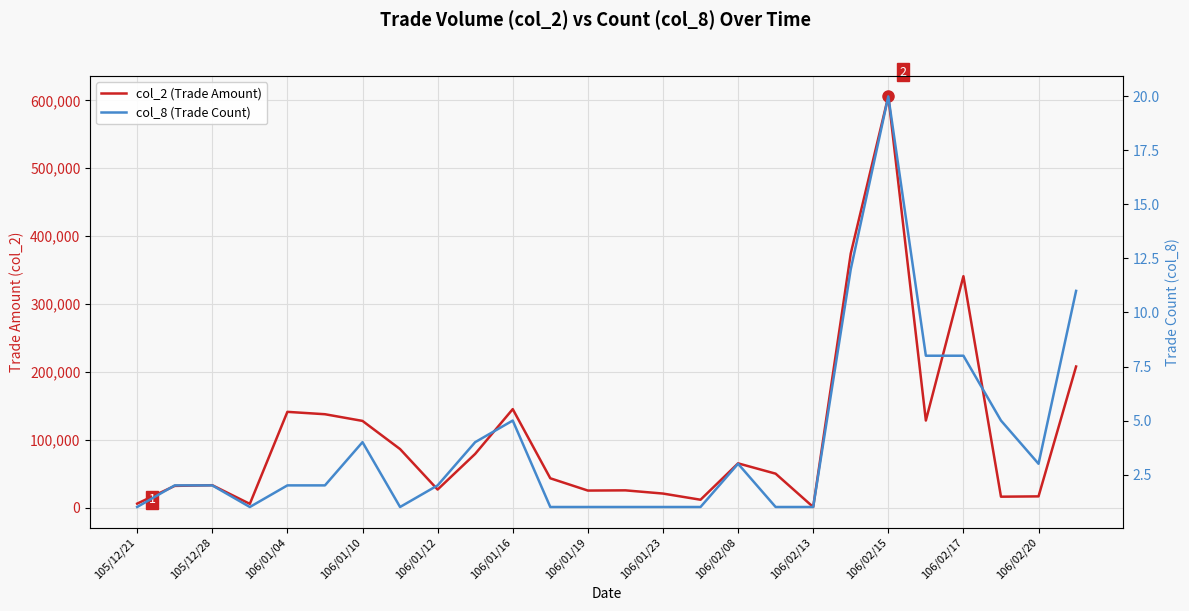

The value of col_8 (Trade Count) at 106/01/16 is 3. True or false?

False